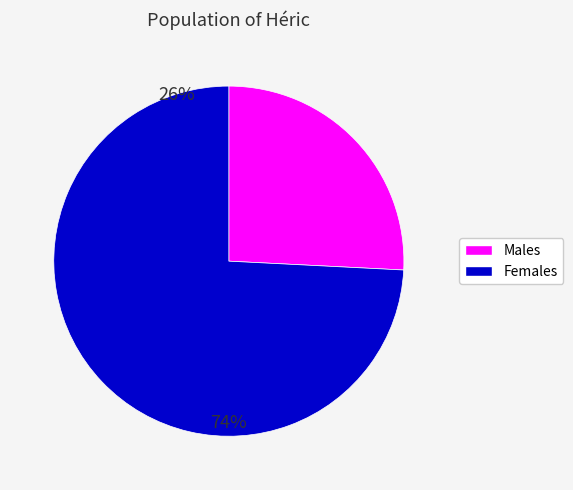

Is there any slice that represents more than half of the pie?

Yes